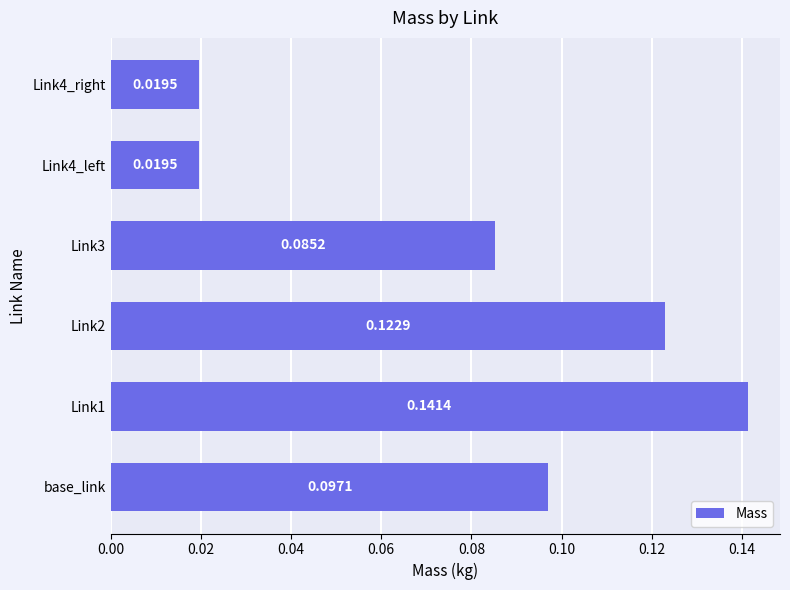

Between Link4_left and Link3, which is larger?

Link3